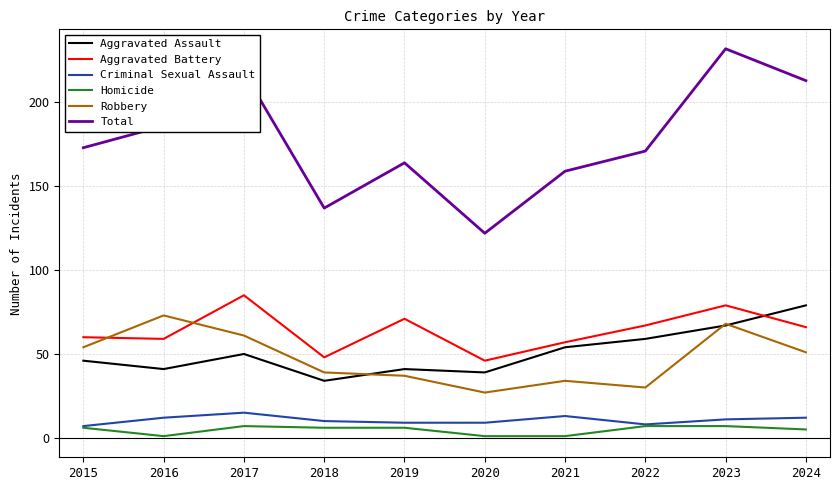

What is the total value across all series at 2017?

436